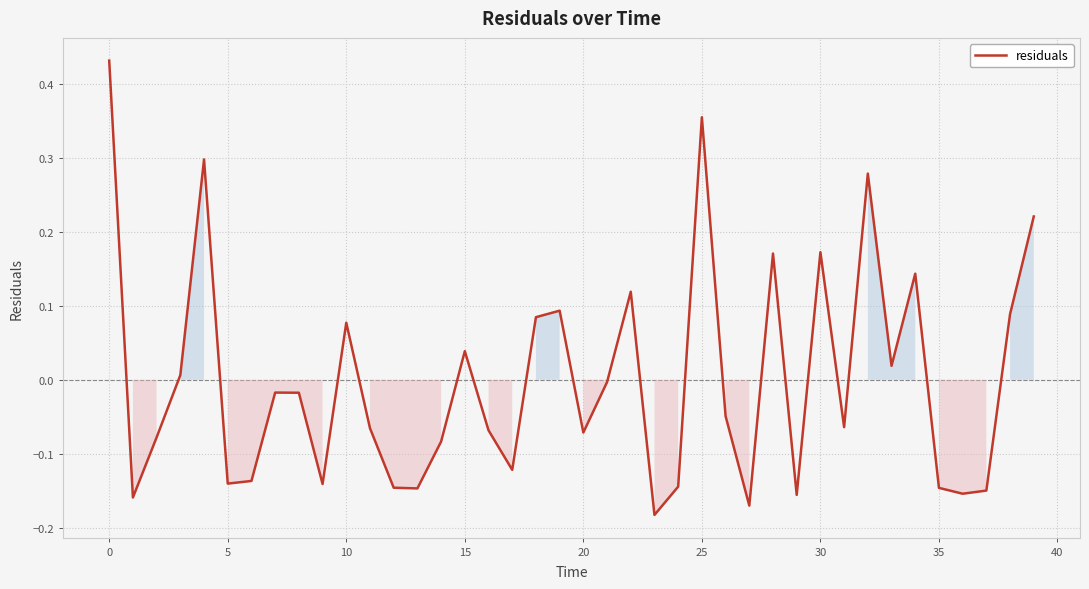

What is the difference between the maximum and minimum values?

0.6